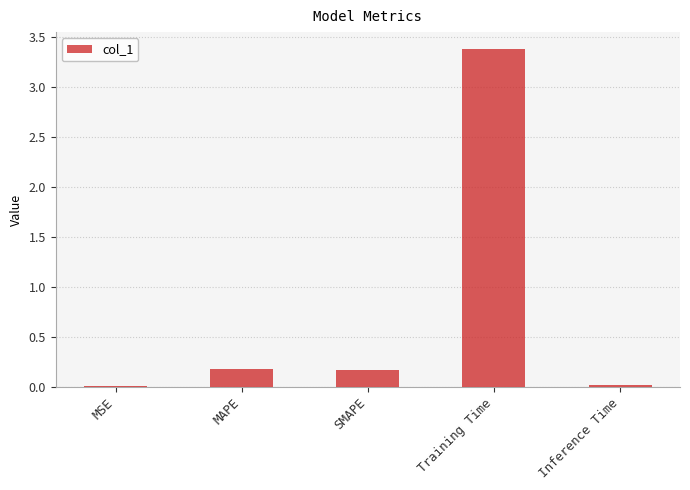

The value at MSE is 0.0. True or false?

True